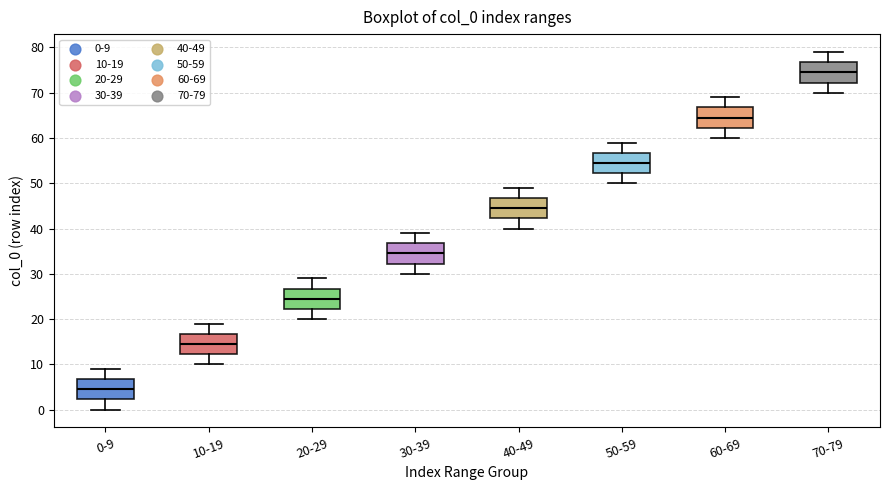

Reading left to right, read every box against the y-axis: the position of its median line, the range the box covers, and the ends of its whiskers. The values are not printed on the chart, so give them approximately, as read against the axis.

0-9: median 5, box 2 to 7, whiskers 0 to 9
10-19: median 15, box 12 to 17, whiskers 10 to 19
20-29: median 25, box 22 to 27, whiskers 20 to 29
30-39: median 35, box 32 to 37, whiskers 30 to 39
40-49: median 45, box 42 to 47, whiskers 40 to 49
50-59: median 55, box 52 to 57, whiskers 50 to 59
60-69: median 65, box 62 to 67, whiskers 60 to 69
70-79: median 75, box 72 to 77, whiskers 70 to 79